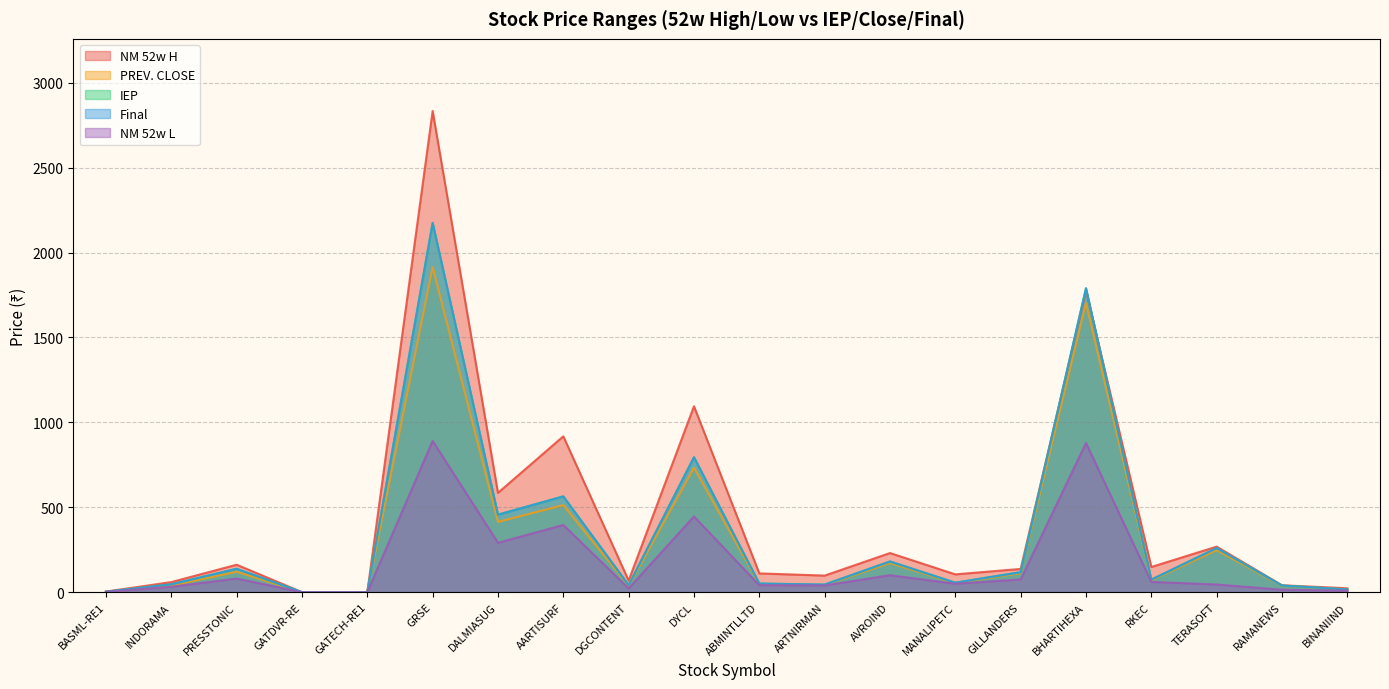

At AARTISURF, list the series in order from smallest to largest.

NM 52w L, PREV. CLOSE, IEP, Final, NM 52w H